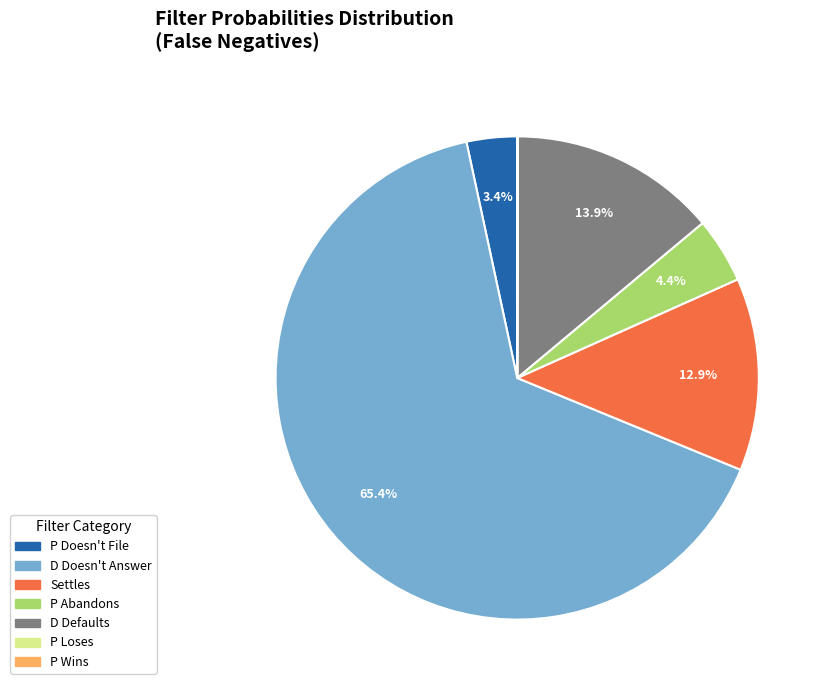

Which category has the biggest portion of the pie?

D Doesn't Answer